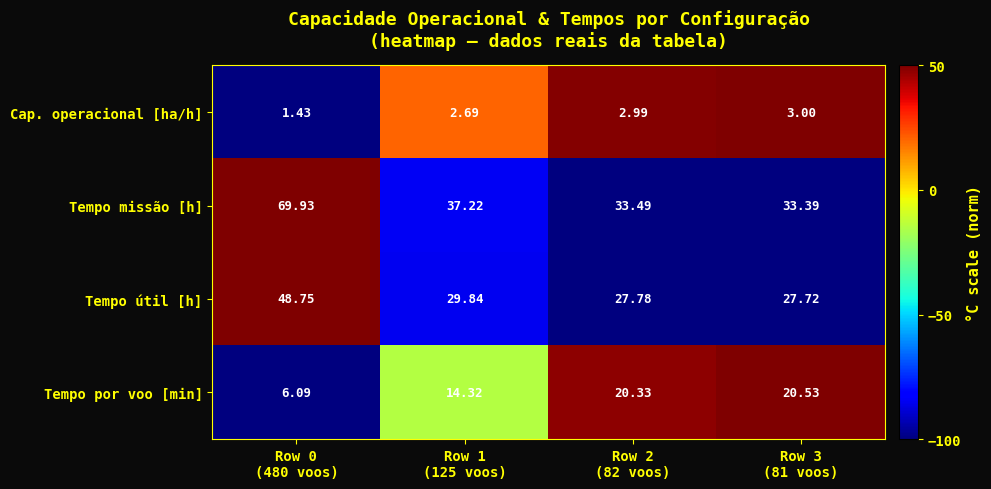

Which series has the largest total across all categories?

Tempo missão [h]